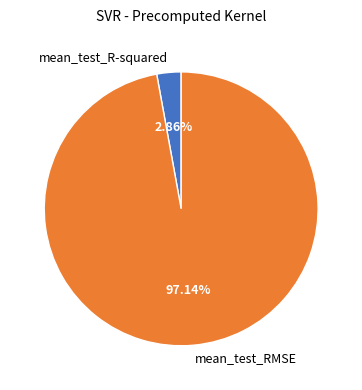

How many slices are in this pie chart?

2